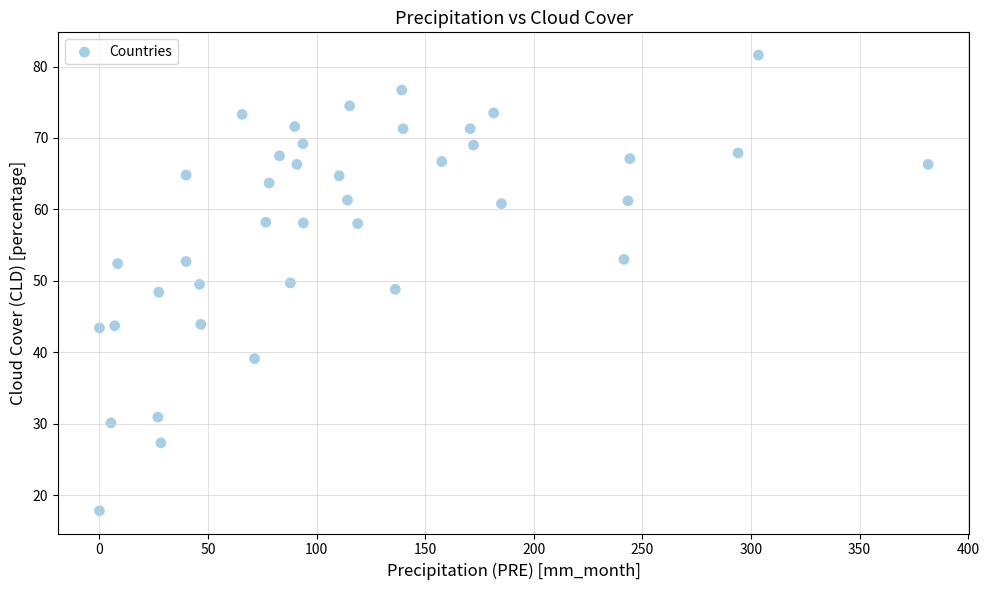

What is the range of X values (max minus min)?

381.5